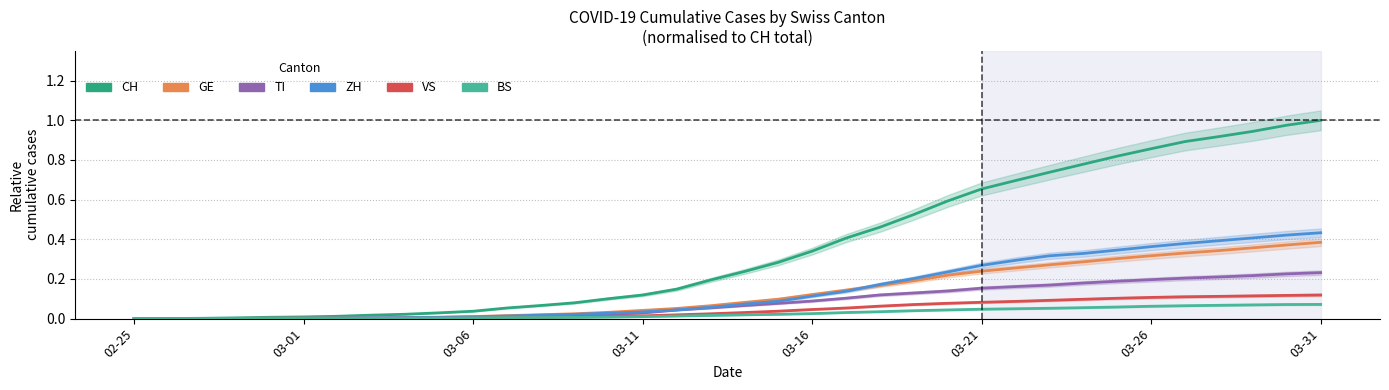

Which category has the lowest value in the VS series?

02-25